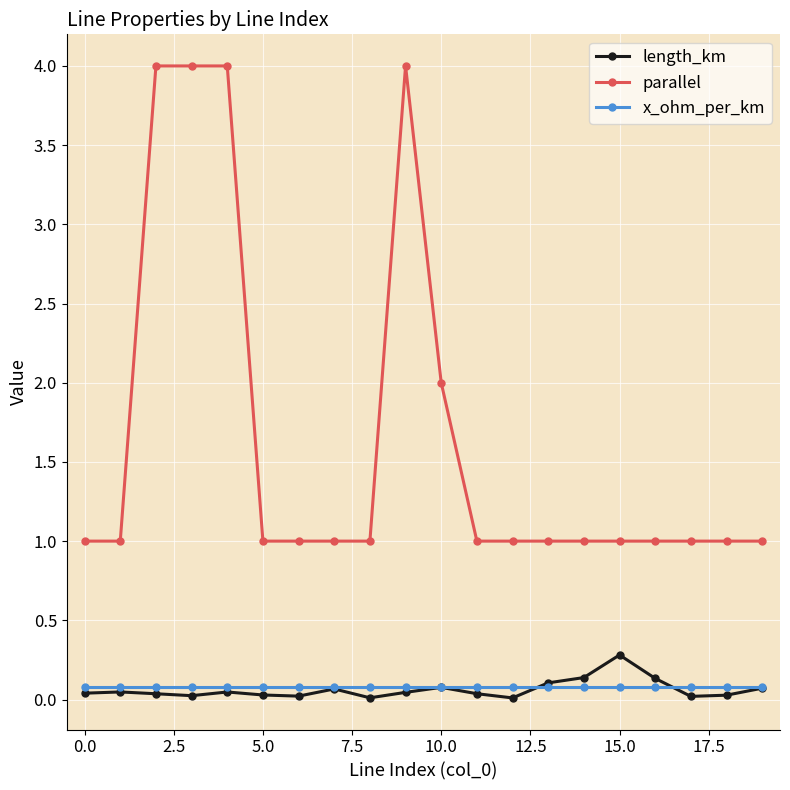

Which series has the largest range (max minus min)?

parallel